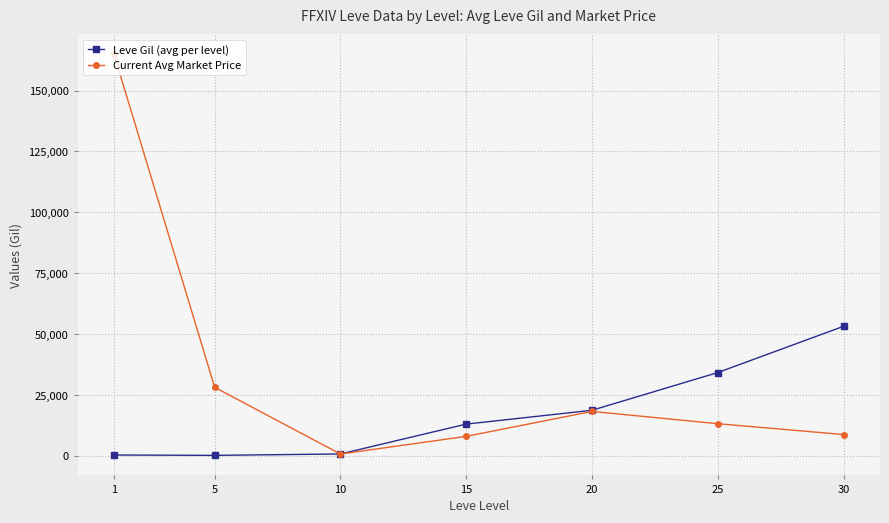

Rank the series by their average value, from lowest to highest.

Leve Gil (avg per level), Current Avg Market Price